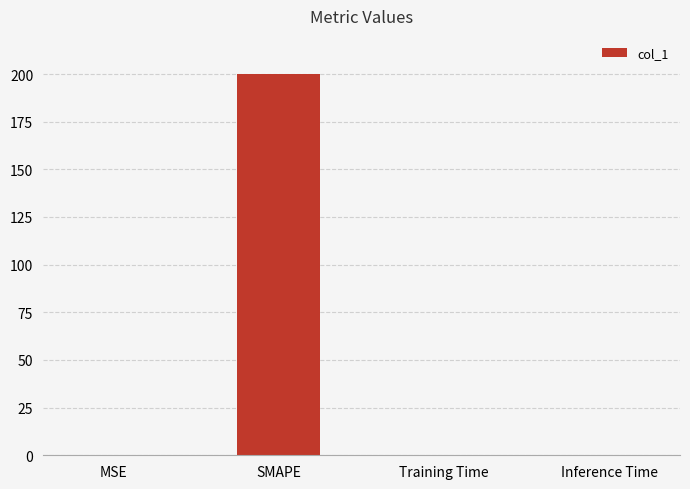

At which category does the chart reach its peak across all series?

SMAPE